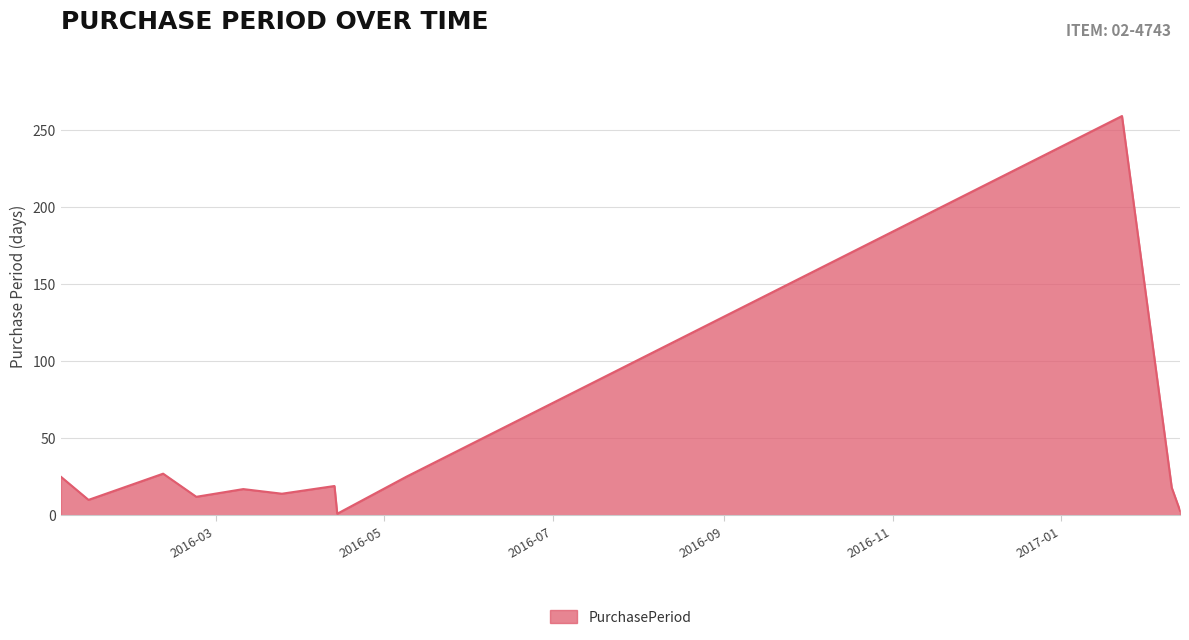

How many distinct data groups are displayed?

1